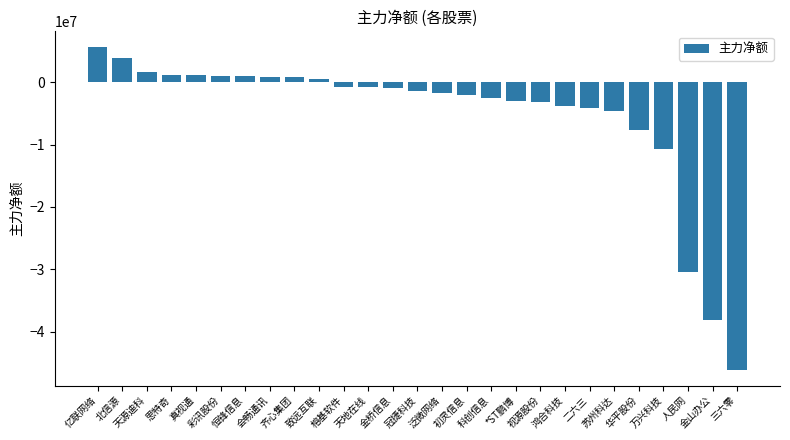

Which label corresponds to the largest value in the chart?

亿联网络